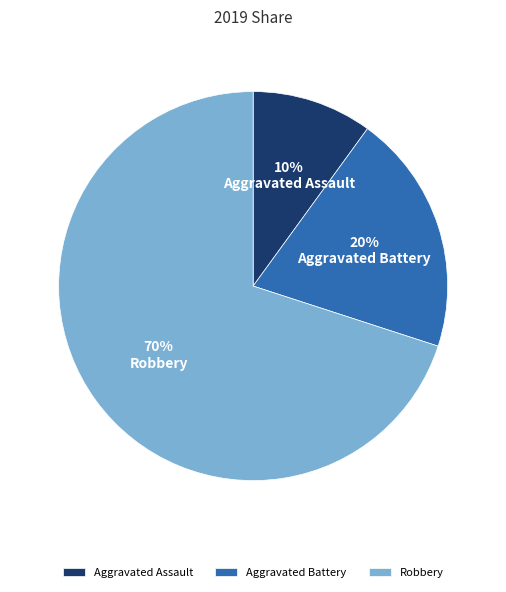

To the nearest percent, what is the average slice percentage?

33%